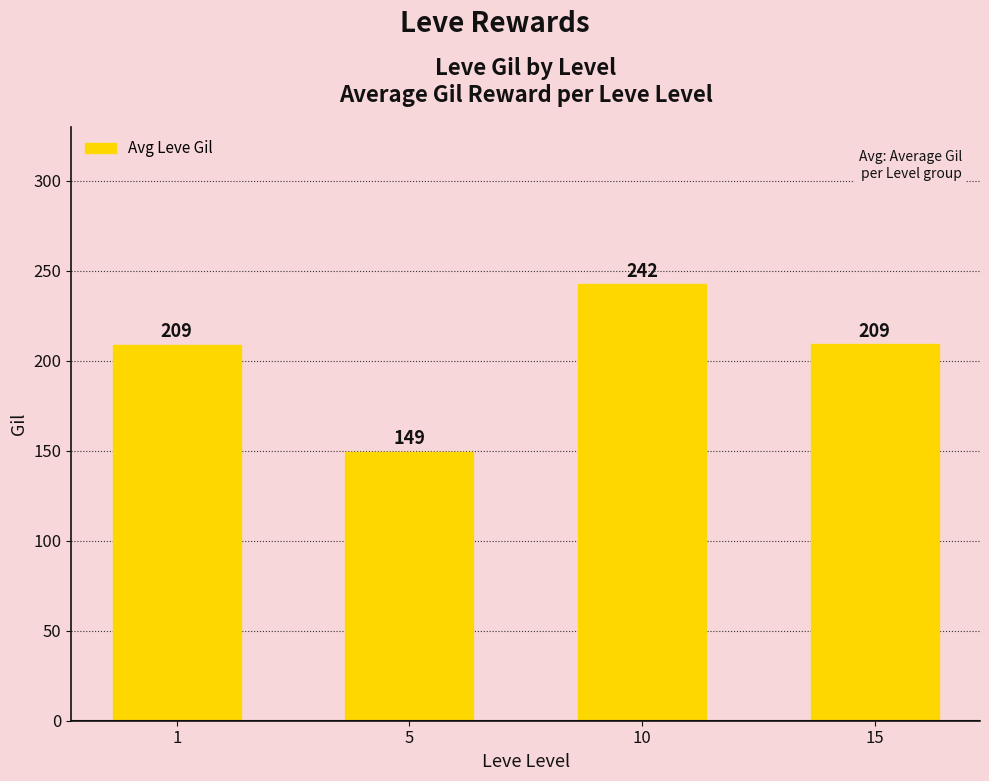

Read the value at 10.

242.5